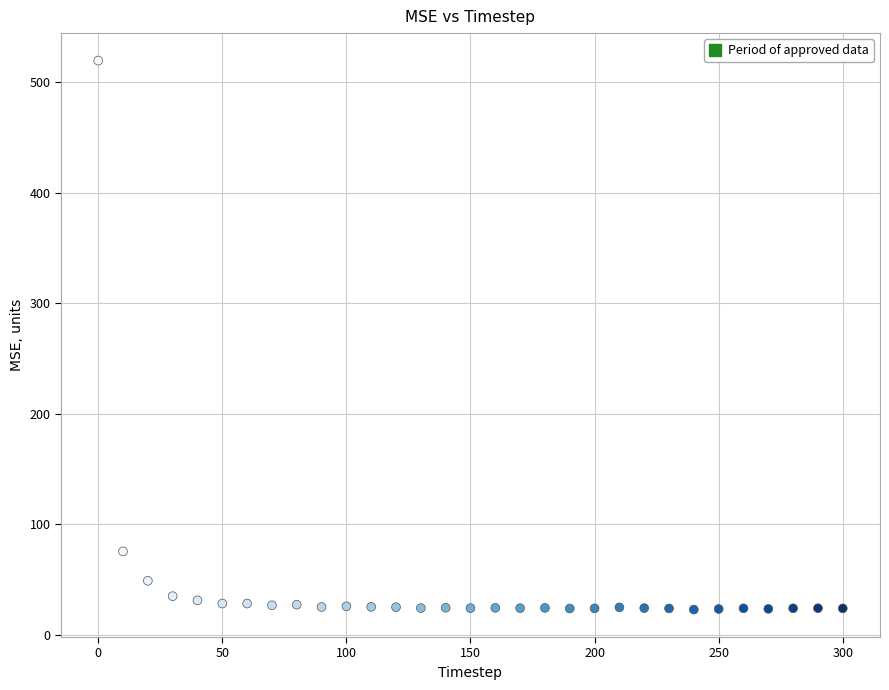

What is the range of Y values (max minus min)?

496.3